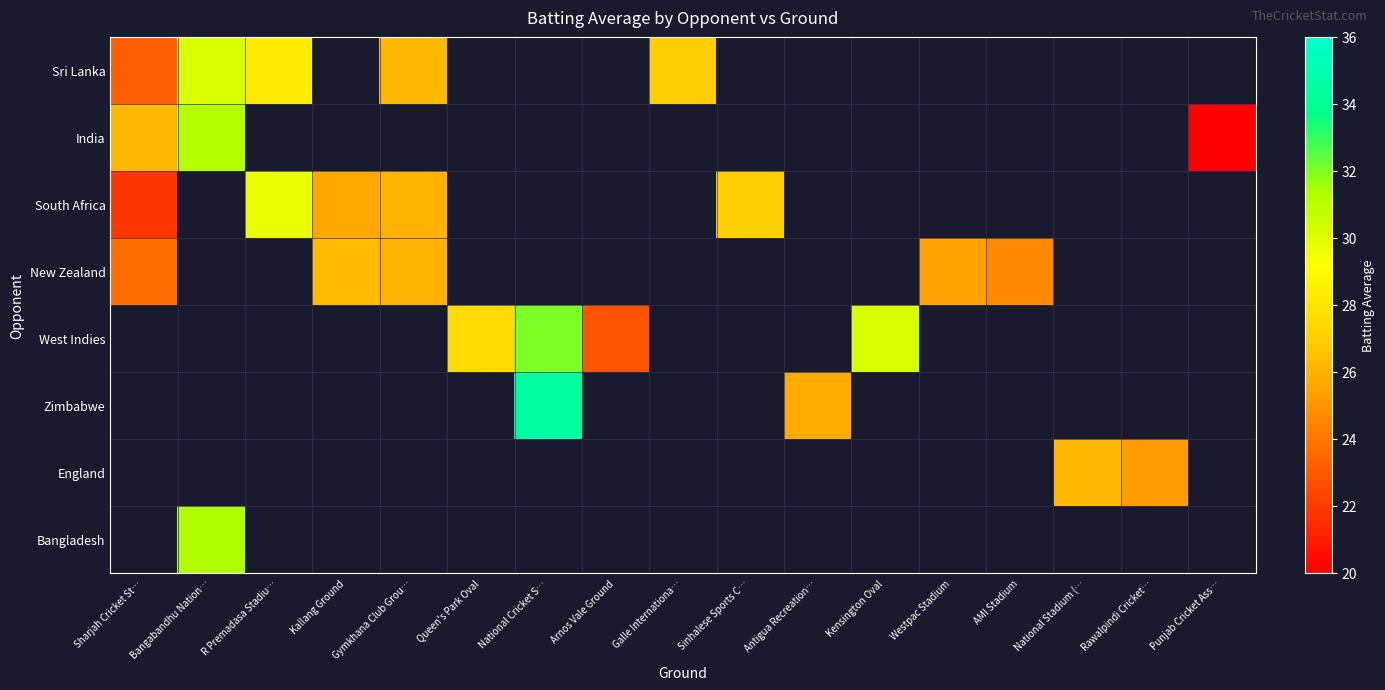

Which series has the largest range (max minus min)?

India